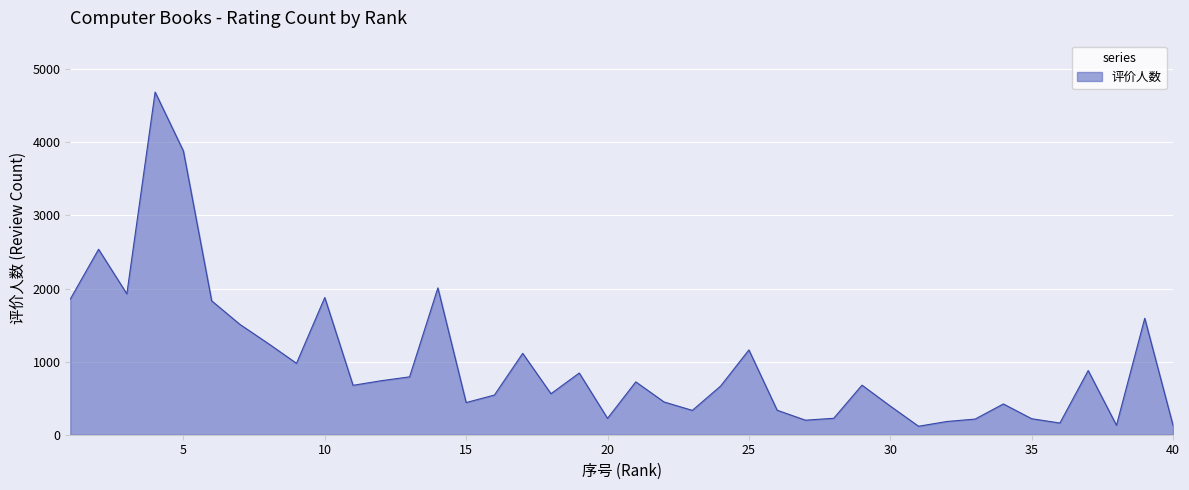

Count the number of data series in this chart.

1